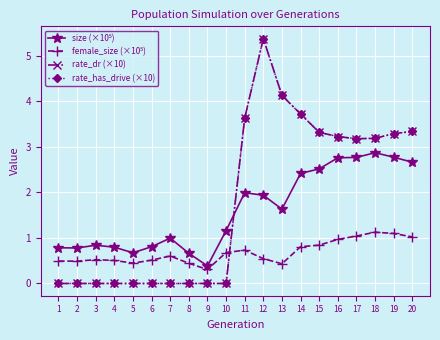

Does the chart have visible grid lines?

Yes